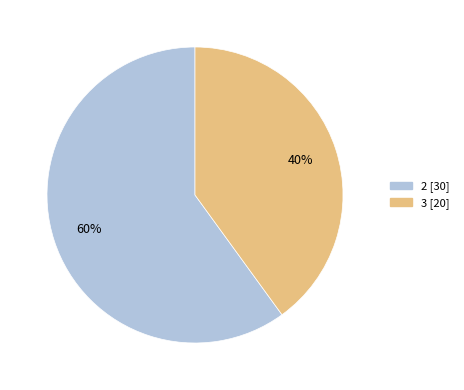

To the nearest percent, what is the difference between the largest and smallest slice percentages?

20%